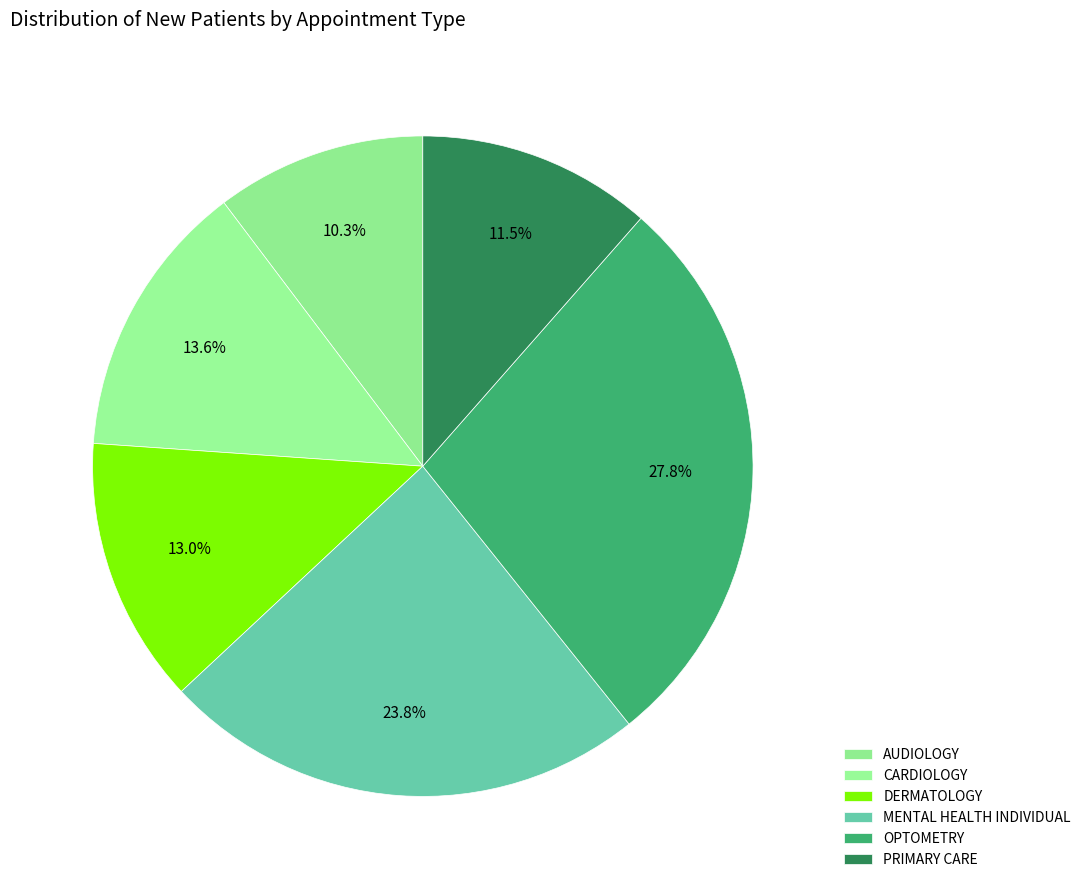

What percentage is the MENTAL HEALTH INDIVIDUAL slice, to the nearest percent?

24%